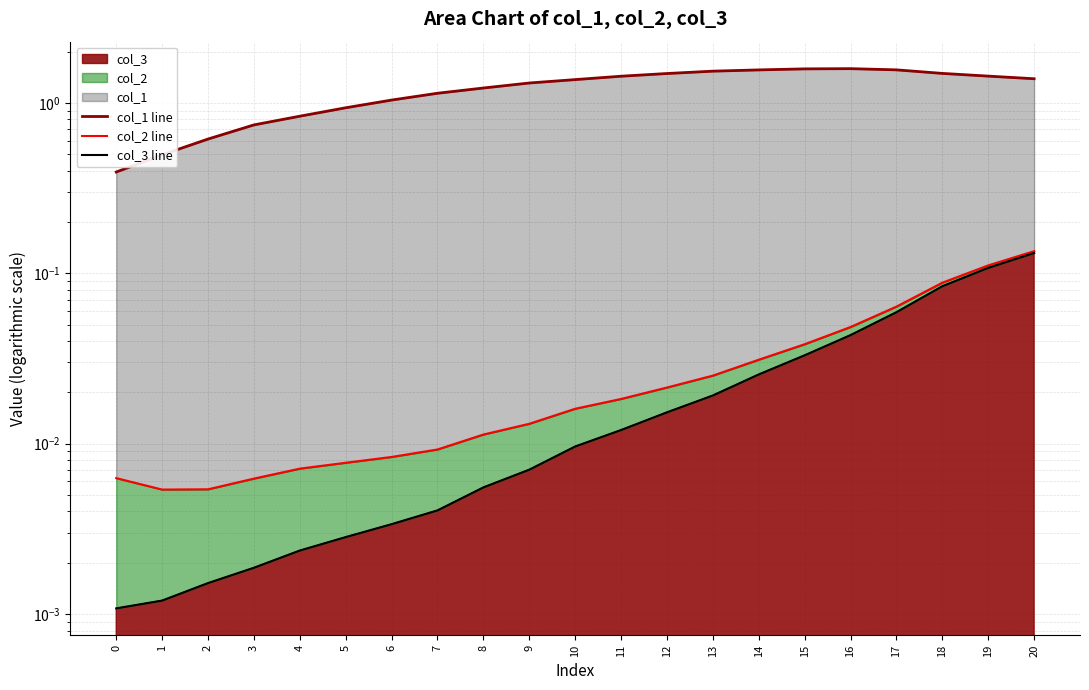

At how many categories does at least one series exceed 0?

21